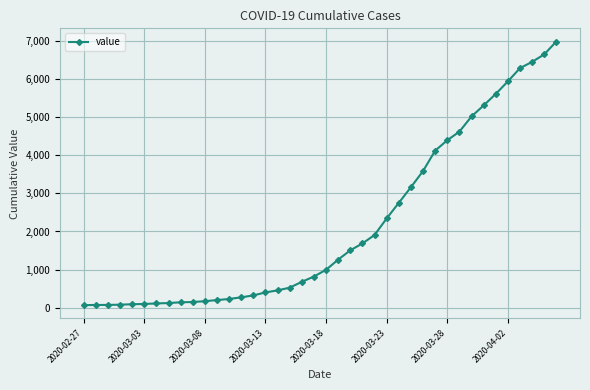

What is the difference between the second highest and minimum values?

6593